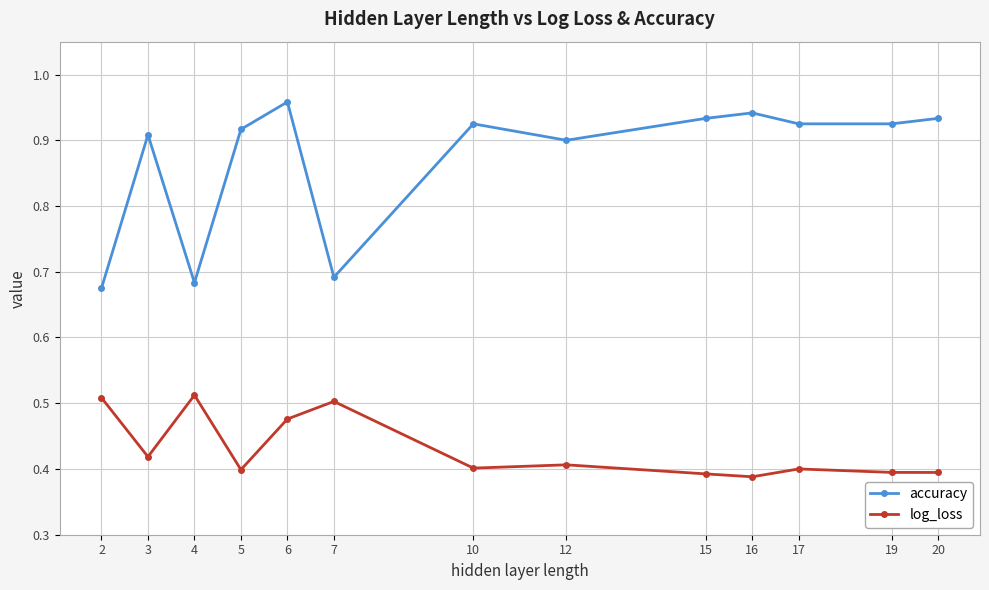

At which category does accuracy reach its first local peak?

3